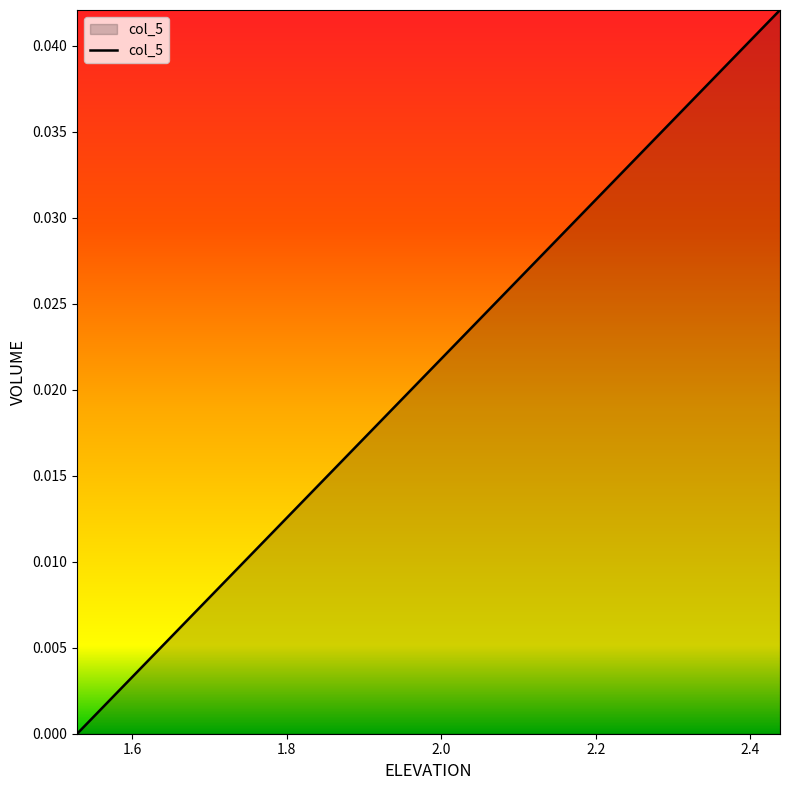

True or false: there are more than 1 points higher than both neighbors.

False